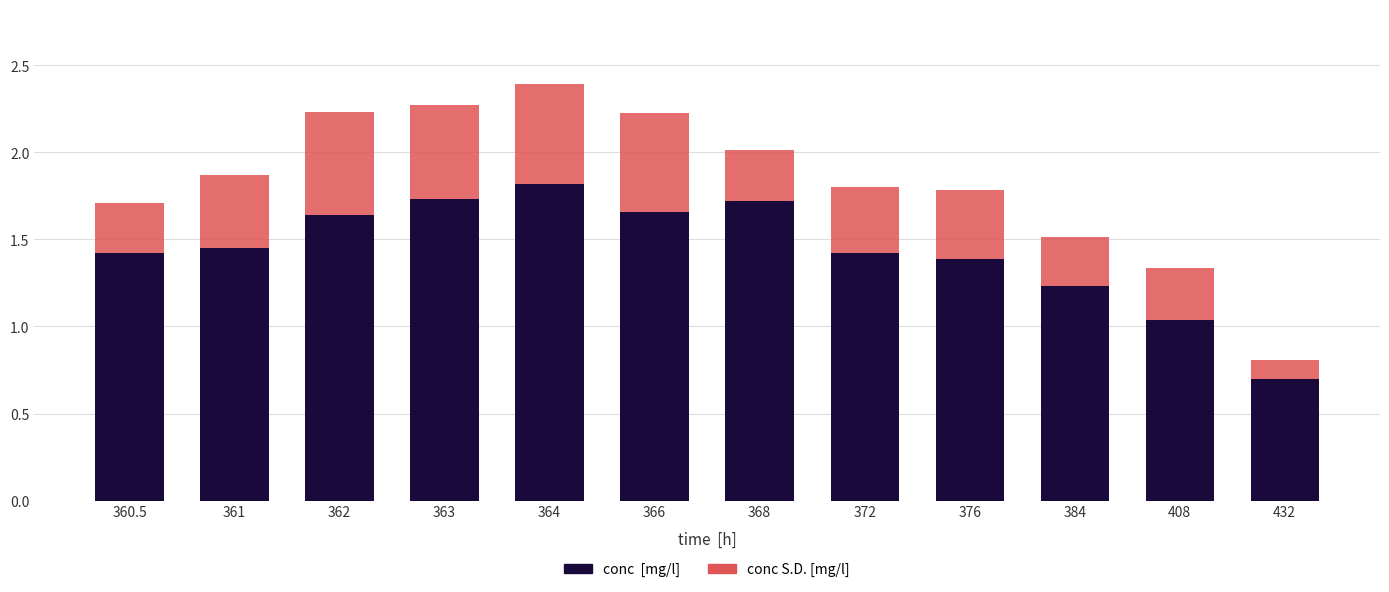

At which category is the sum across all series the highest?

364